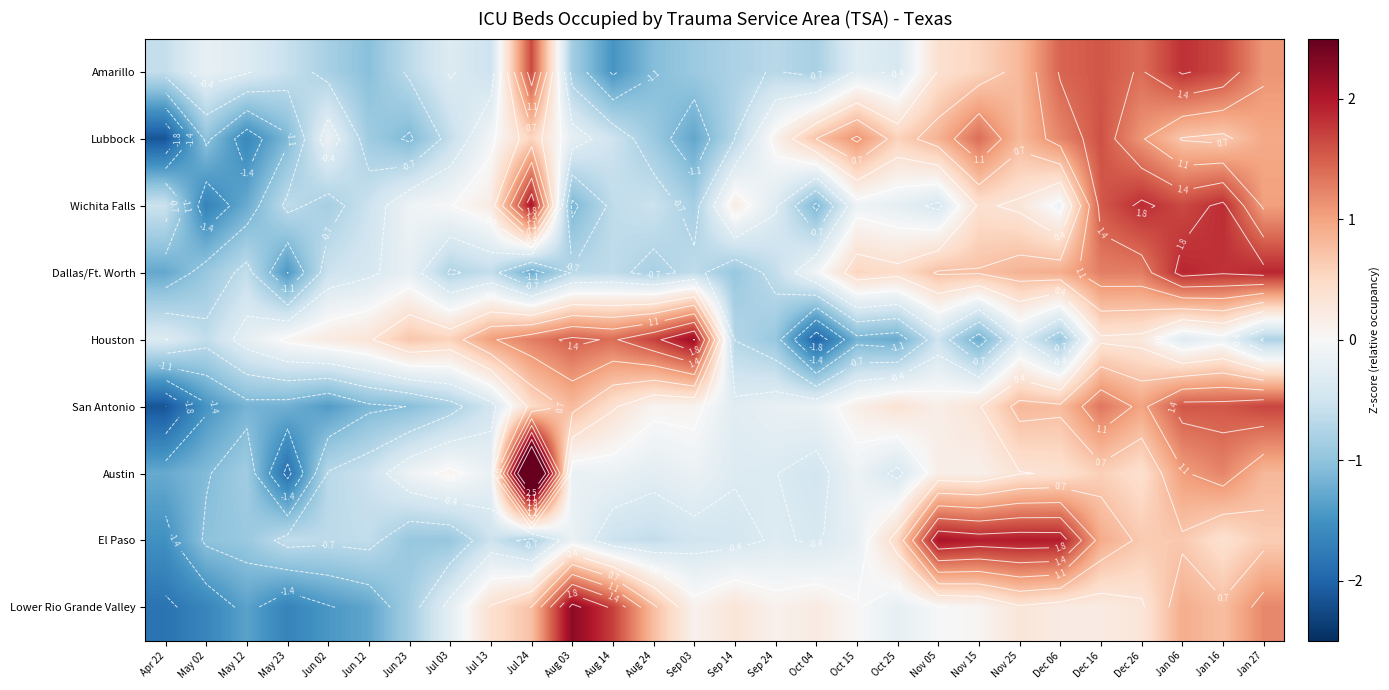

Where does the San Antonio series first go above 0?

Jul 24